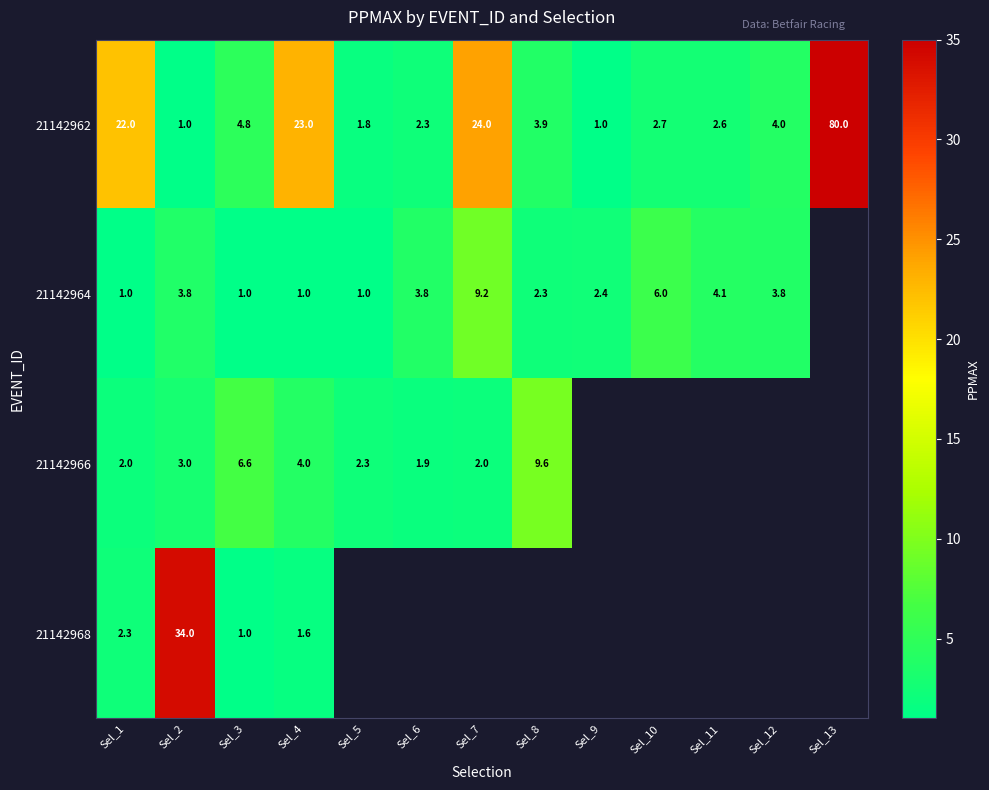

True or false: 21142964 has a value of 6.0 at Sel_10.

True